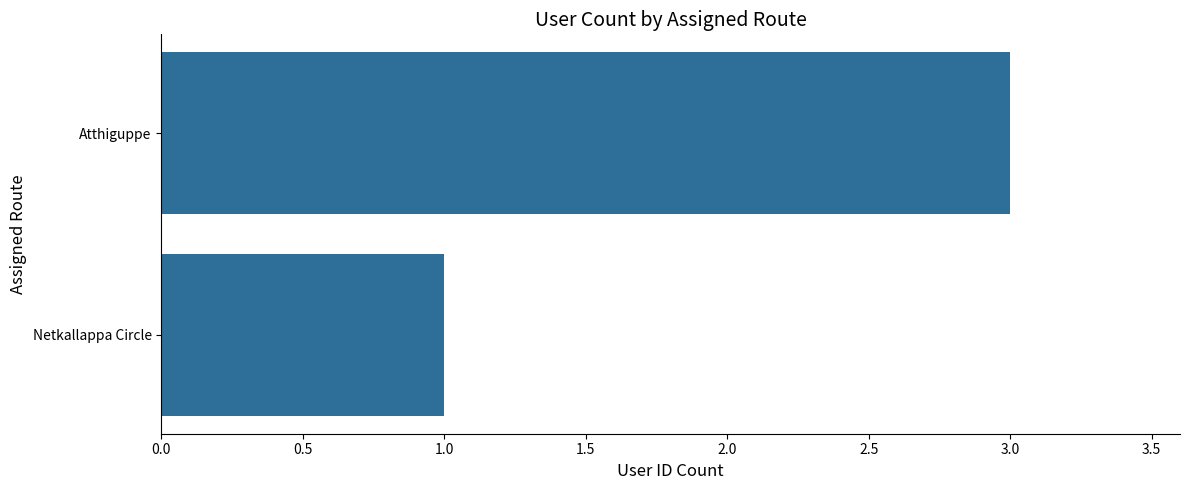

Count the values in the range 1 to 3.

2